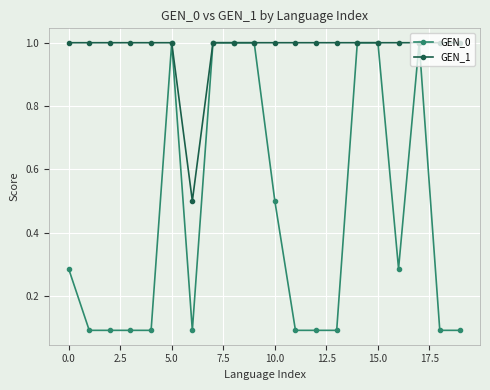

At how many categories does at least one series exceed 0?

20